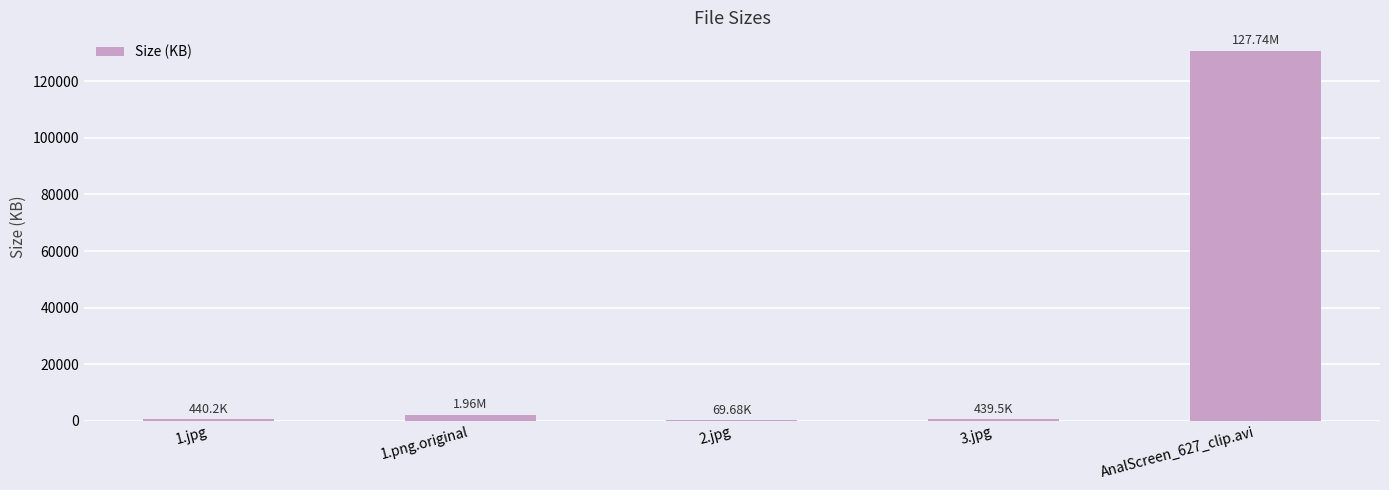

Which category has the highest value across all series?

AnalScreen_627_clip.avi